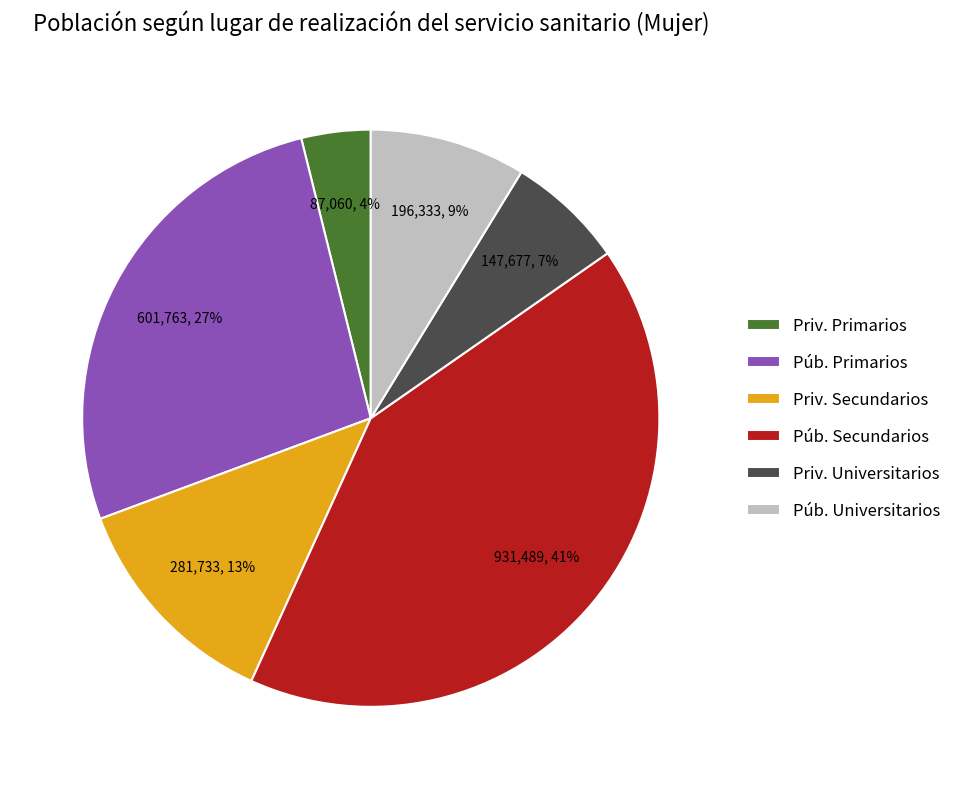

Rank the categories by value from highest to lowest.

Púb. Secundarios, Púb. Primarios, Priv. Secundarios, Púb. Universitarios, Priv. Universitarios, Priv. Primarios